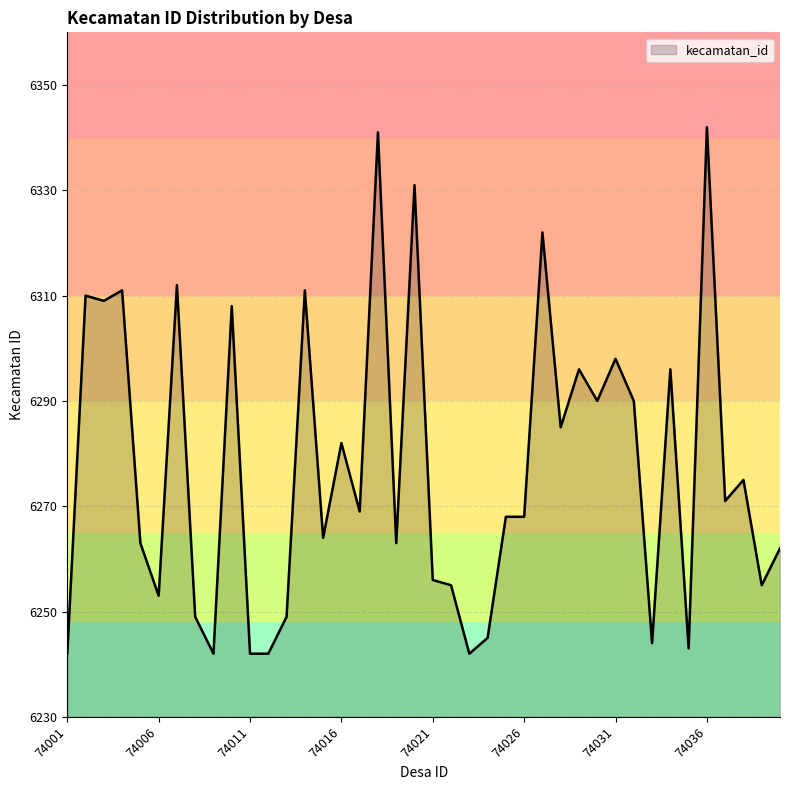

What is the greatest value displayed?

6342